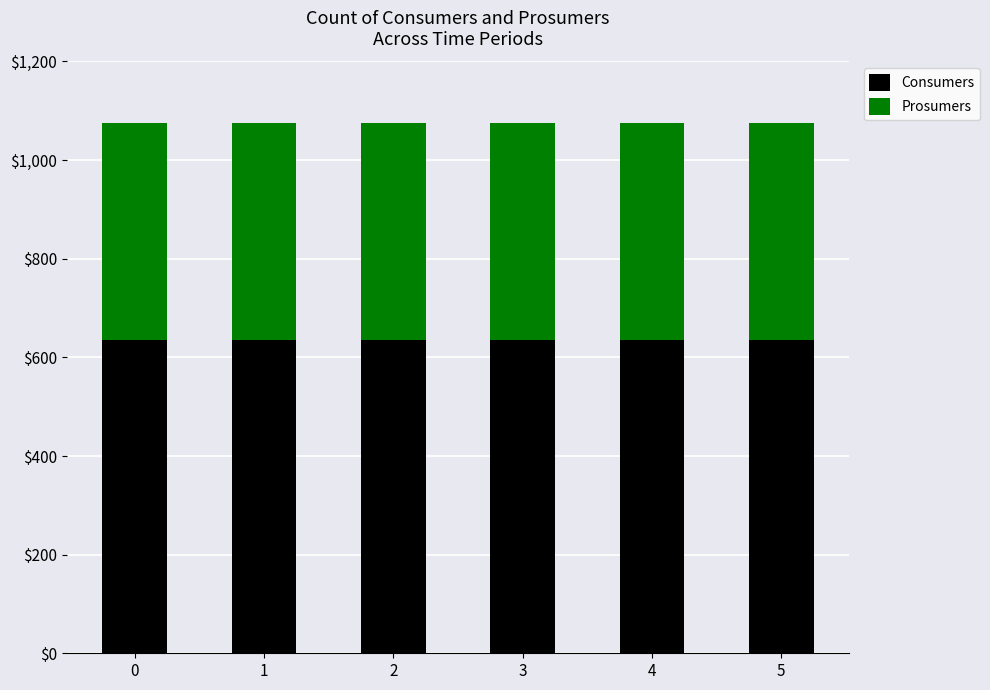

What is the minimum value for Consumers?

635